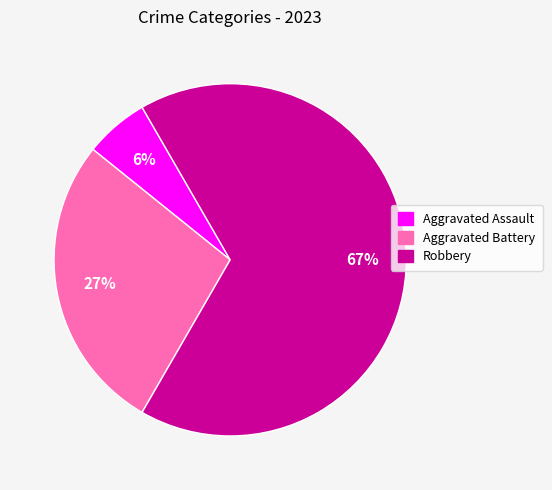

Is there any slice that represents more than half of the pie?

Yes